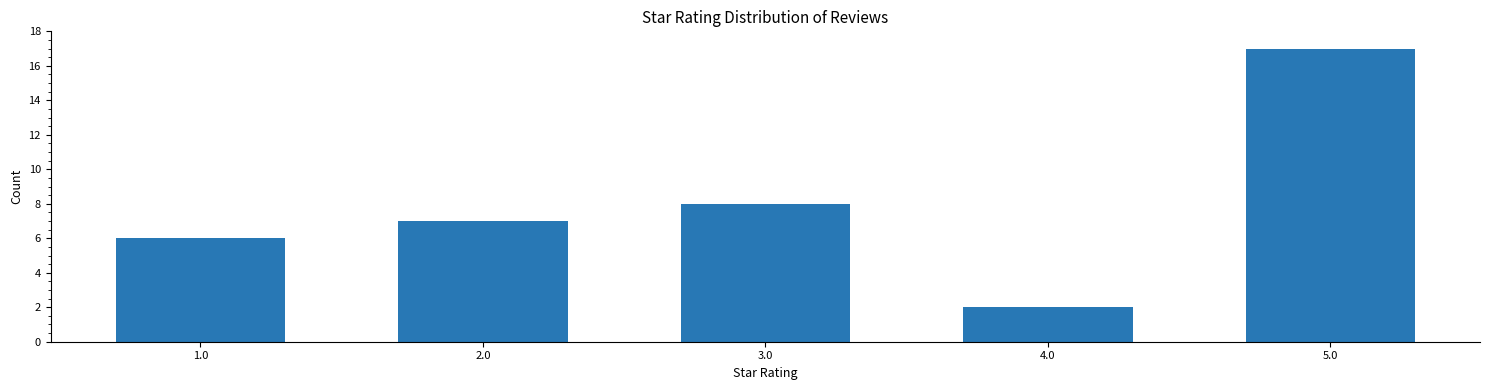

Which has a higher value, 5.0 or 4.0?

5.0